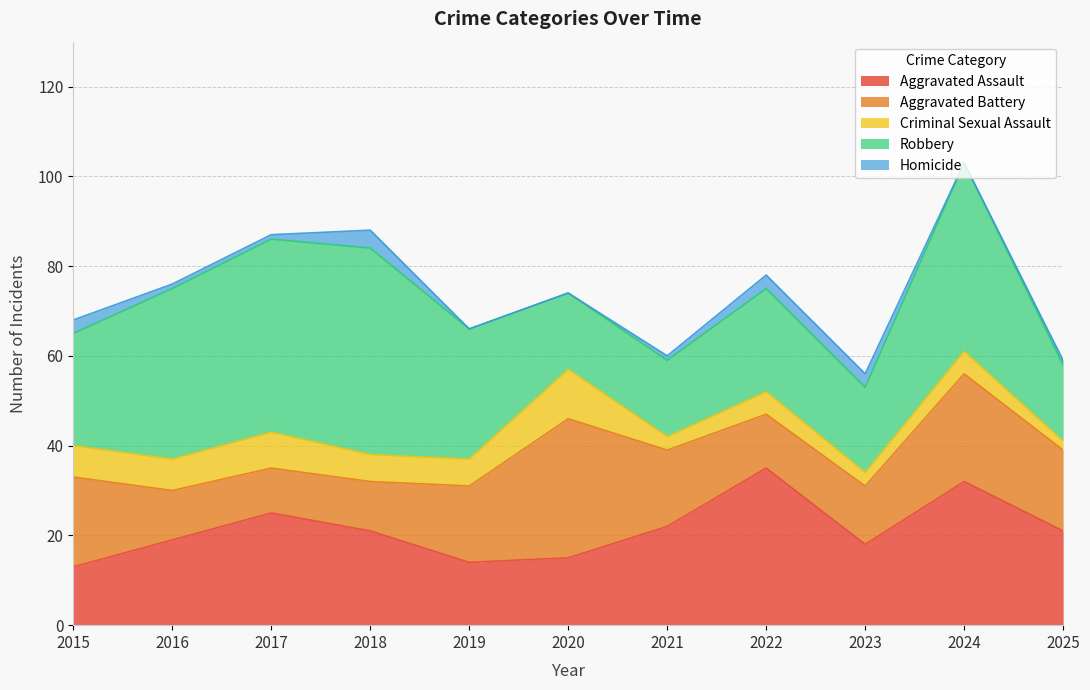

Which series has the largest range (max minus min)?

Robbery